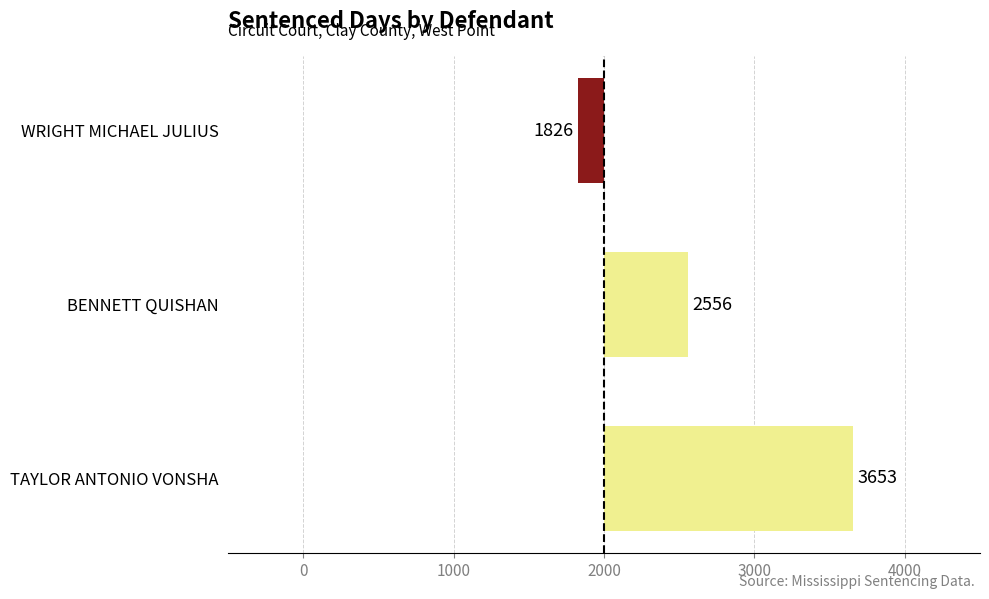

Are the bars horizontal?

Yes